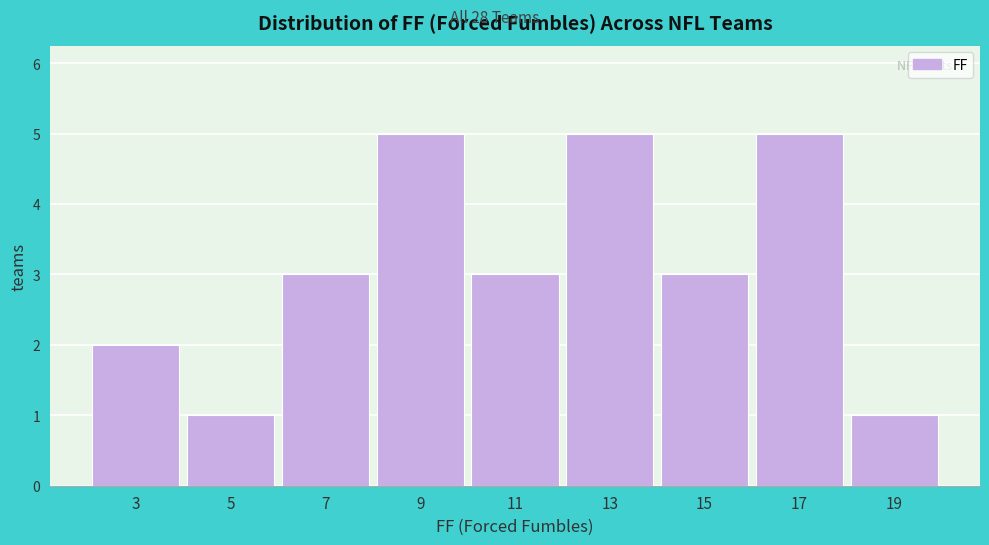

Reading left to right, list all the values displayed in this chart.

2	1	3	5	3	5	3	5	1